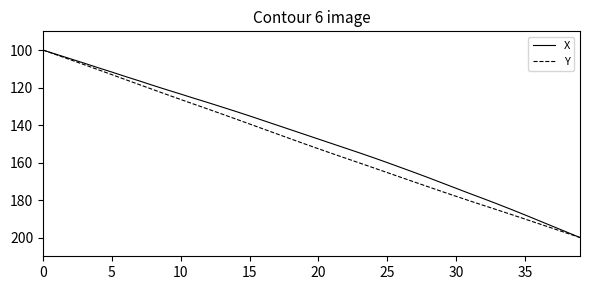

True or false: Y has more than 0 points higher than both neighbors.

False